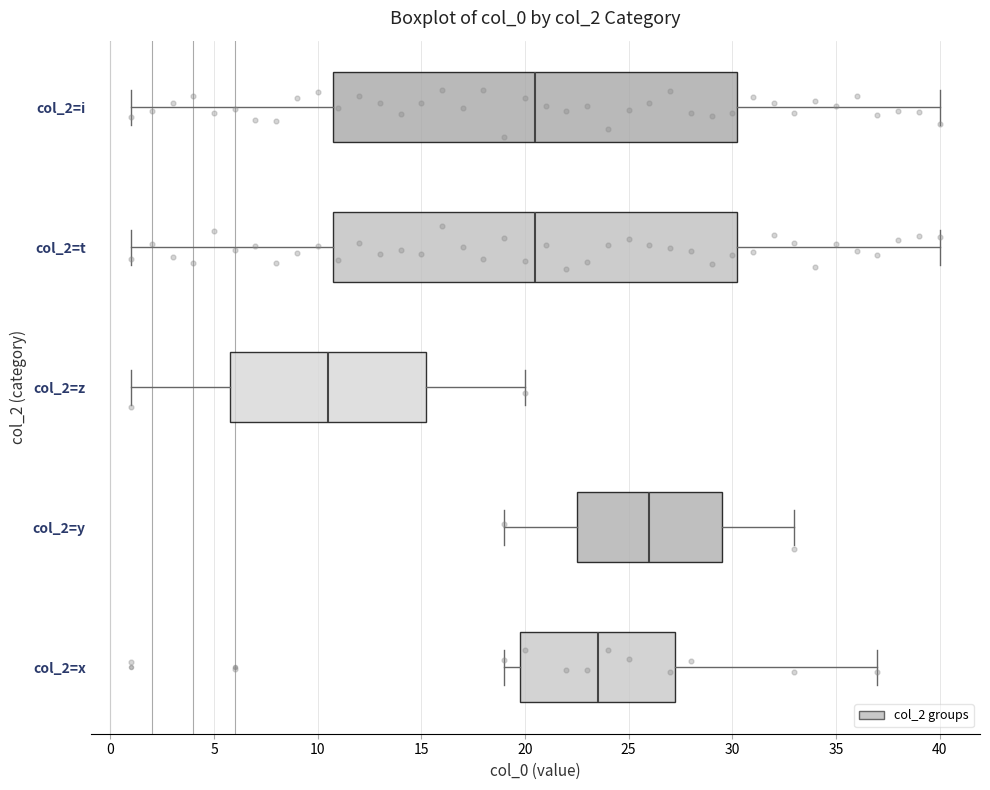

Reading bottom to top, read every box against the x-axis: the position of its median line, the range the box covers, and the ends of its whiskers. The values are not printed on the chart, so give them approximately, as read against the axis.

col_2=x: median 23.5, box 20.0 to 27.5, whiskers 19.0 to 37.0
col_2=y: median 26.0, box 22.5 to 29.5, whiskers 19.0 to 33.0
col_2=z: median 10.5, box 6.0 to 15.5, whiskers 1.0 to 20.0
col_2=t: median 20.5, box 11.0 to 30.5, whiskers 1.0 to 40.0
col_2=i: median 20.5, box 11.0 to 30.5, whiskers 1.0 to 40.0